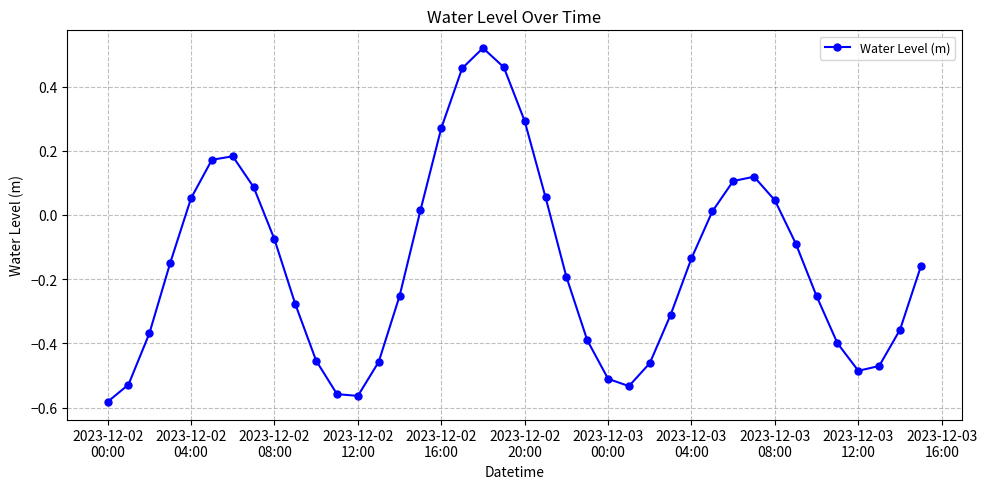

How many interior local peaks (higher than both neighbors) does the data have?

3